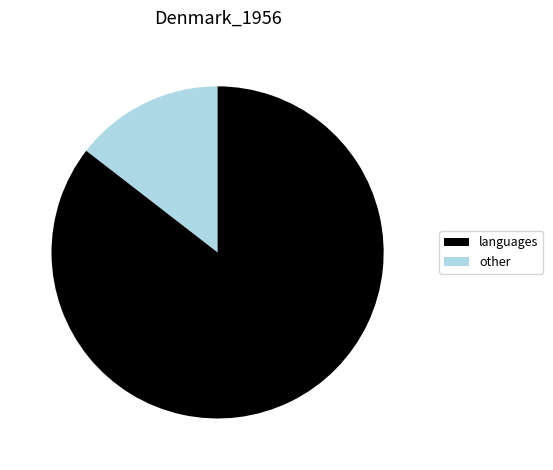

Count the number of slices in the pie.

2